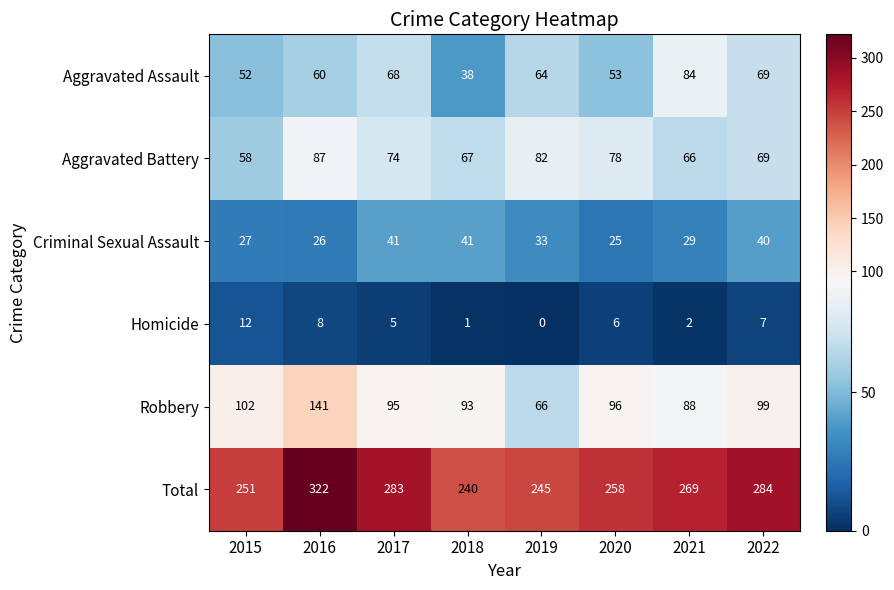

Which series changed the most between 2018 and 2020?

Total